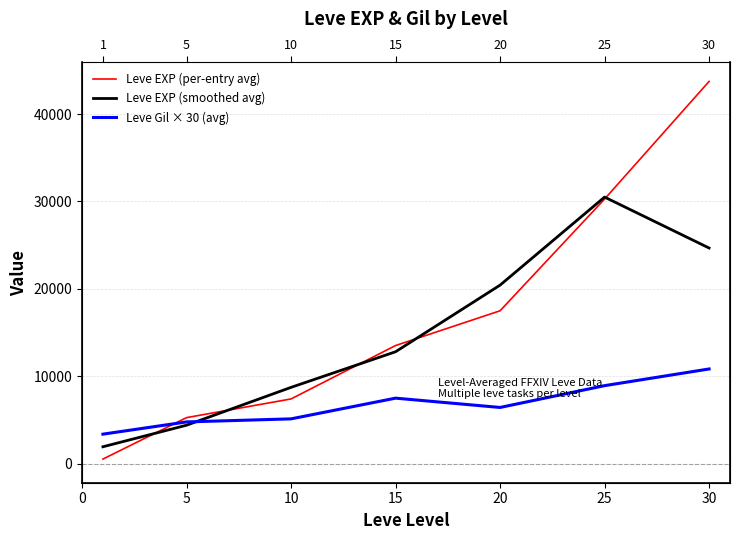

What is the value of the Leve EXP (per-entry avg) point at the 6th from the left?

30270.0